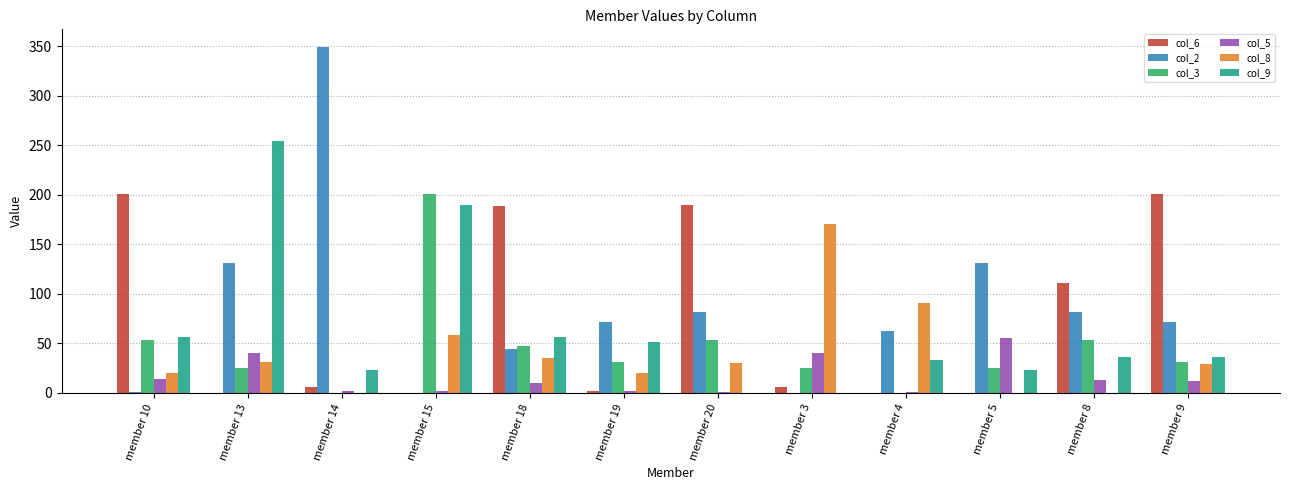

What is the greatest value displayed?

349.5